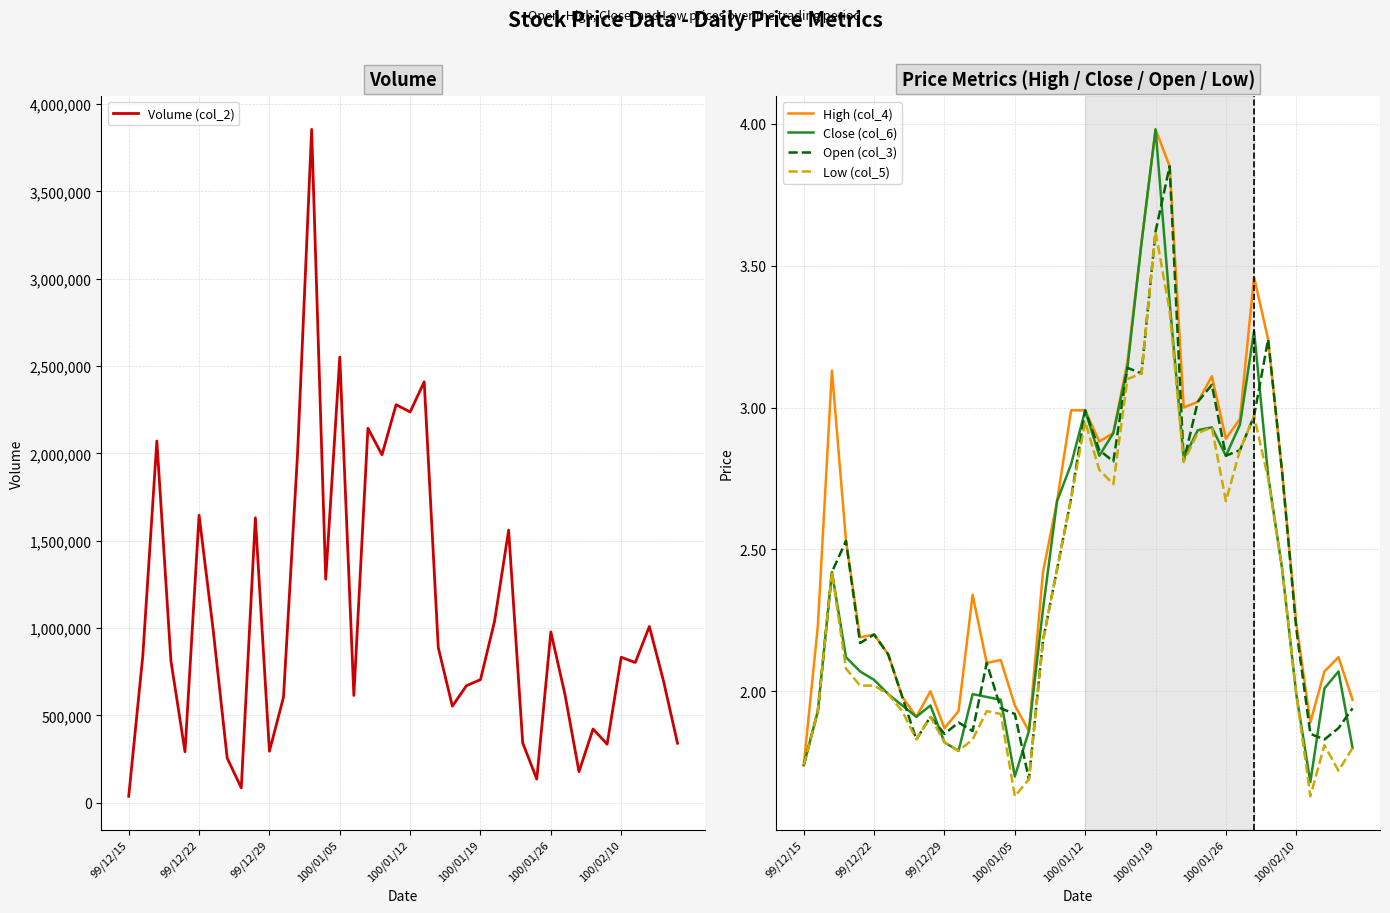

True or false: Close (col_6) has a value of 0.9 at 36.

False